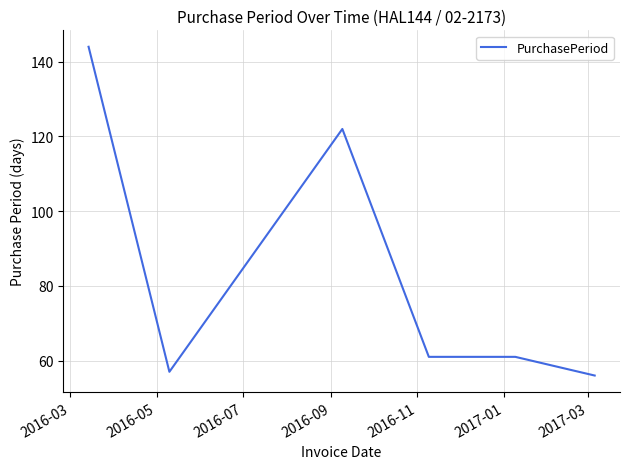

What is the maximum value shown in the chart?

144